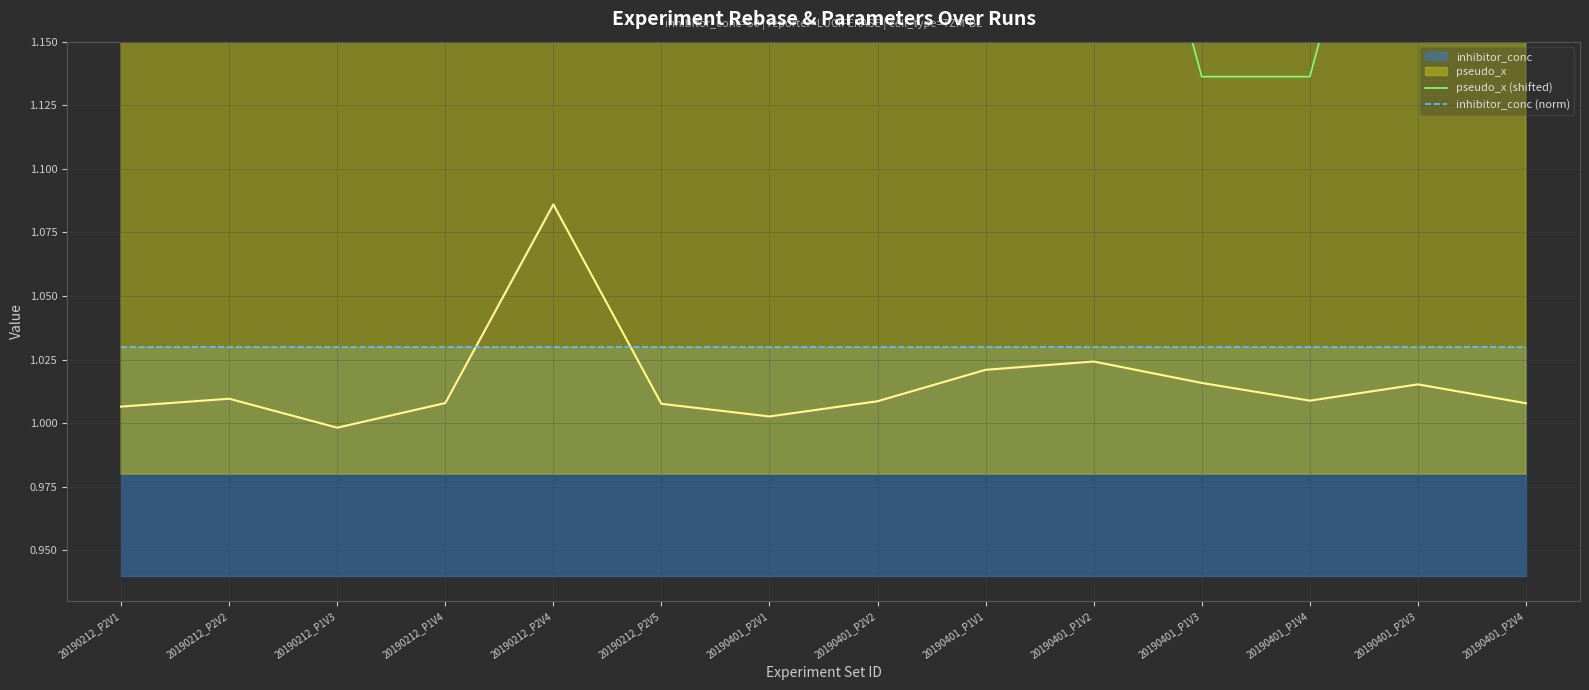

True or false: inhibitor_conc (norm) has a value of 1.0 at 20190212_P2V2.

True